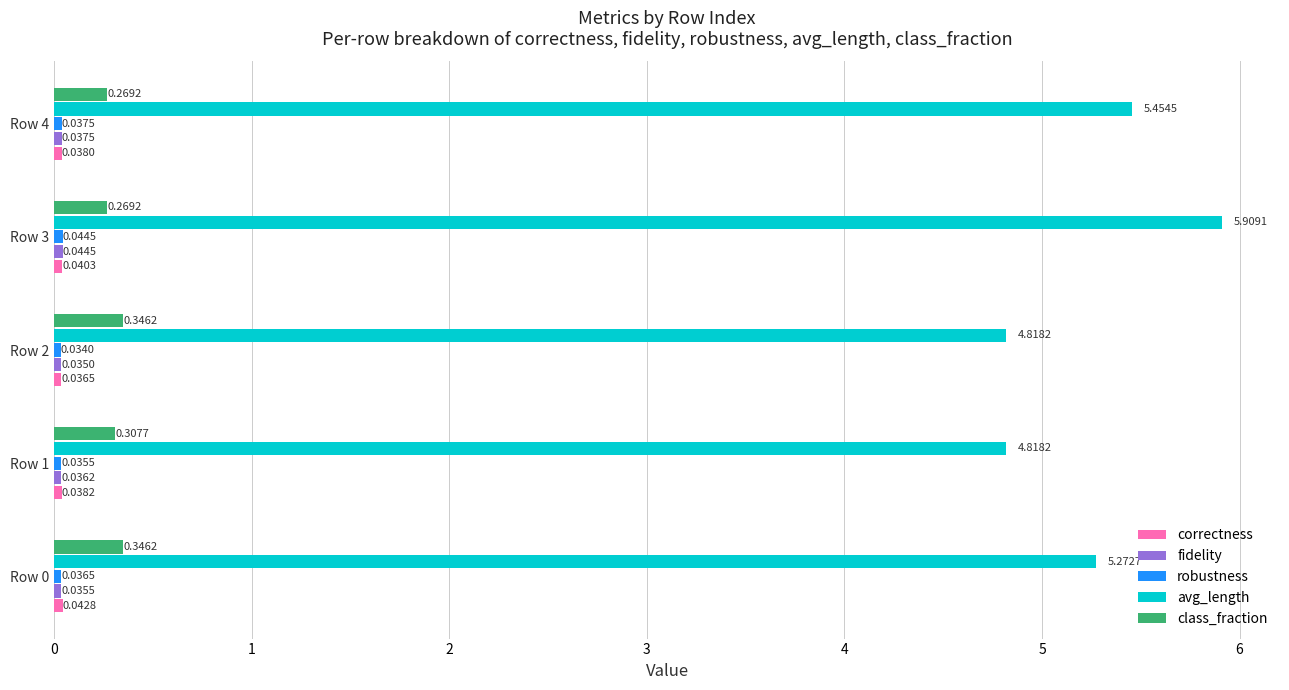

At how many categories does at least one series exceed 0?

5